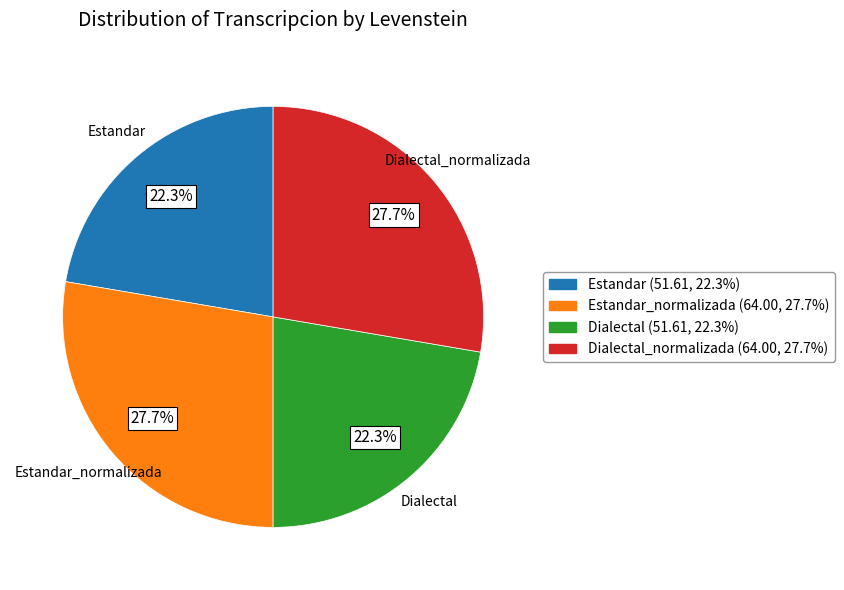

Does any single category account for the majority?

No